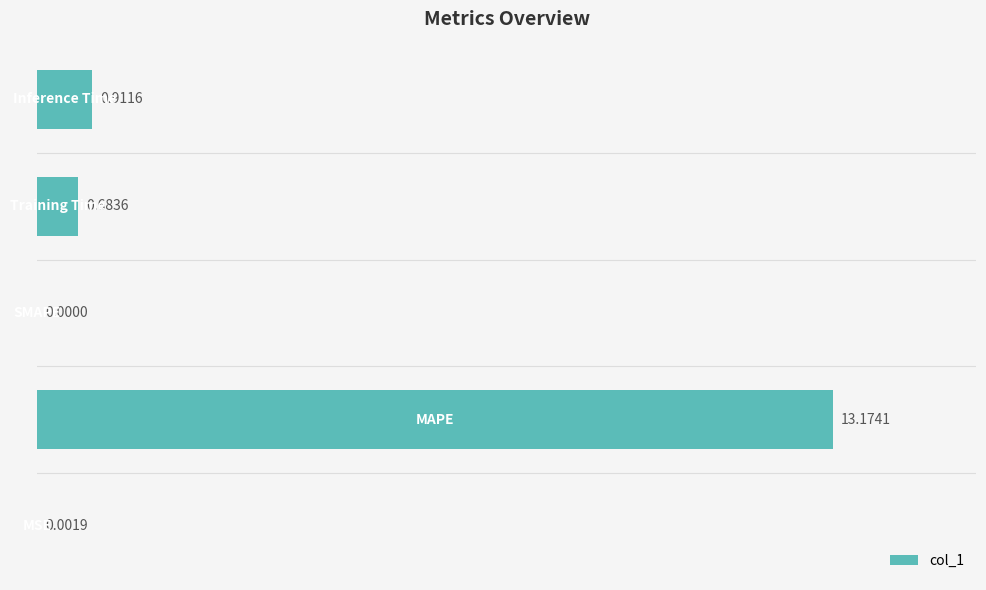

Does the chart contain stacked bars?

No